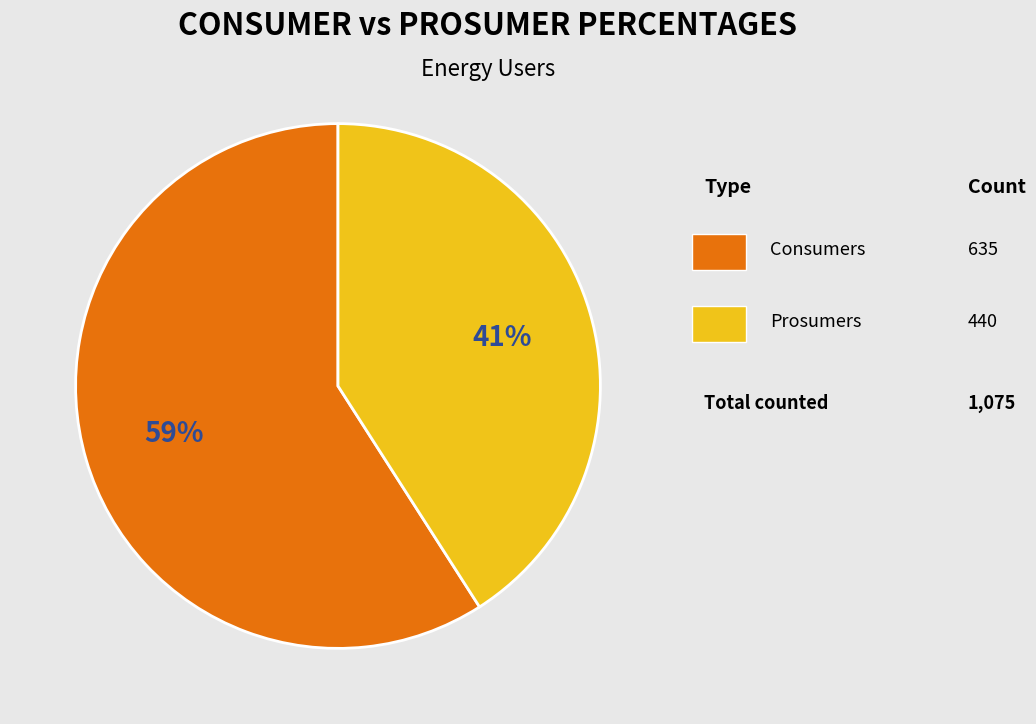

Does any single category account for the majority?

Yes